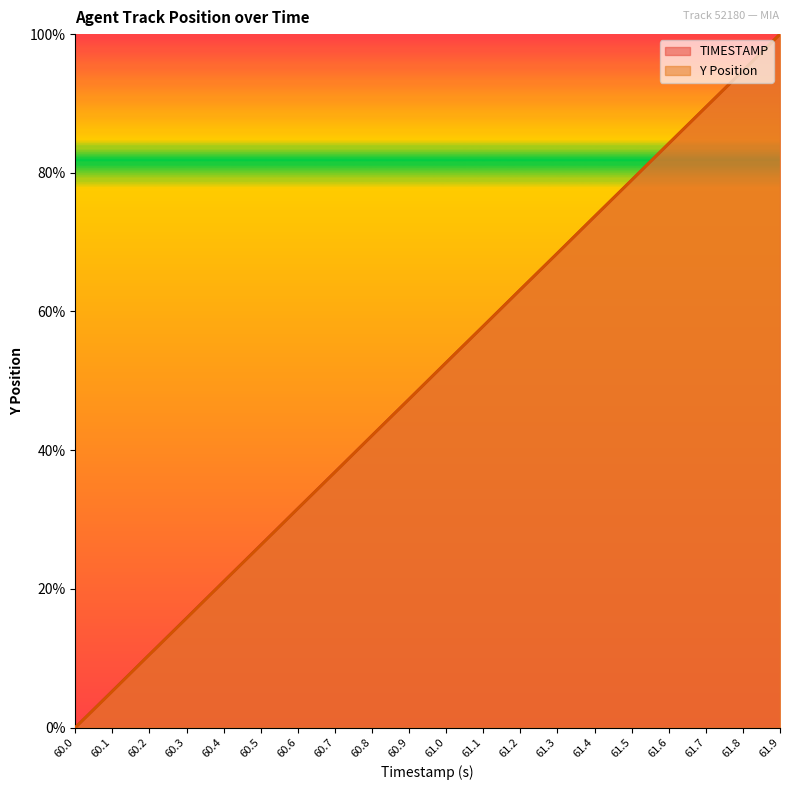

Reading left to right, extract all data points from this chart.

TIMESTAMP: 0.0	5.3	10.5	15.8	21.1	26.3	31.6	36.8	42.1	47.4	52.6	57.9	63.2	68.4	73.7	78.9	84.2	89.5	94.7	100.0
Y: 0.0	5.2	10.5	15.8	21.1	26.3	31.6	36.8	42.1	47.4	52.6	57.9	63.2	68.4	73.7	78.9	84.2	89.5	94.7	100.0